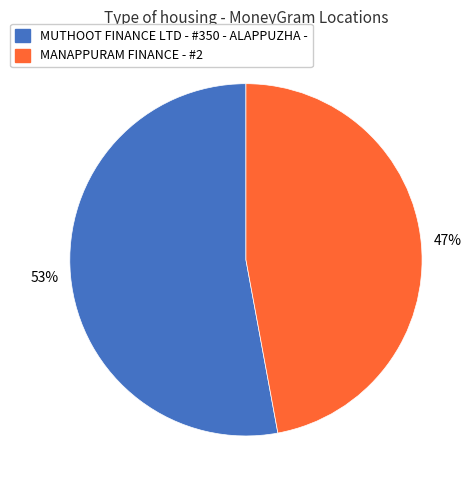

What is the ratio of the value at MUTHOOT FINANCE LTD - #350 - ALAPPUZHA - to the value at MANAPPURAM FINANCE - #2?

1.1